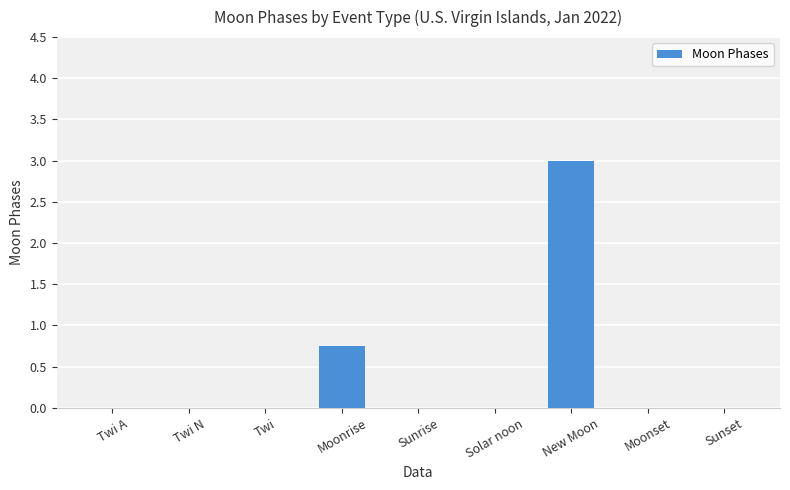

How many categories are shown in the chart?

9